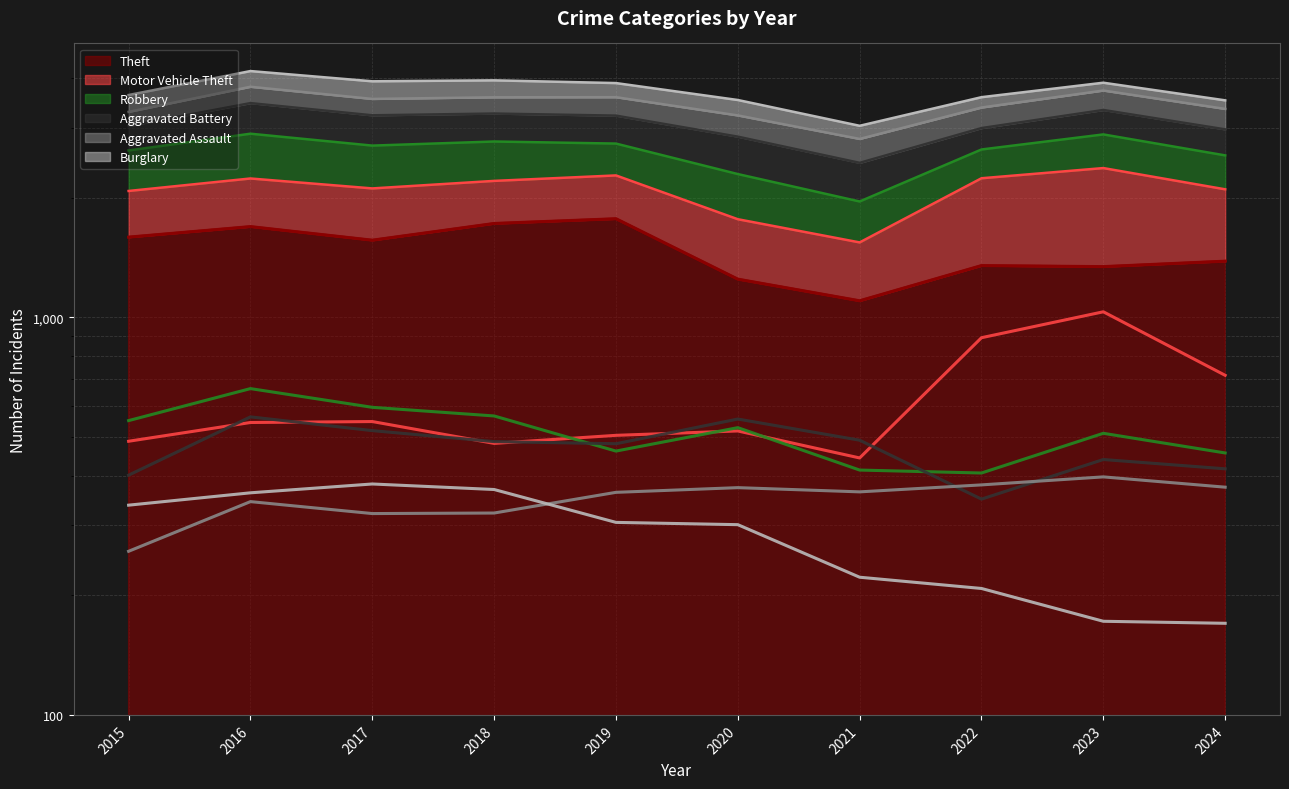

What value does the Burglary series have at 2024?

170